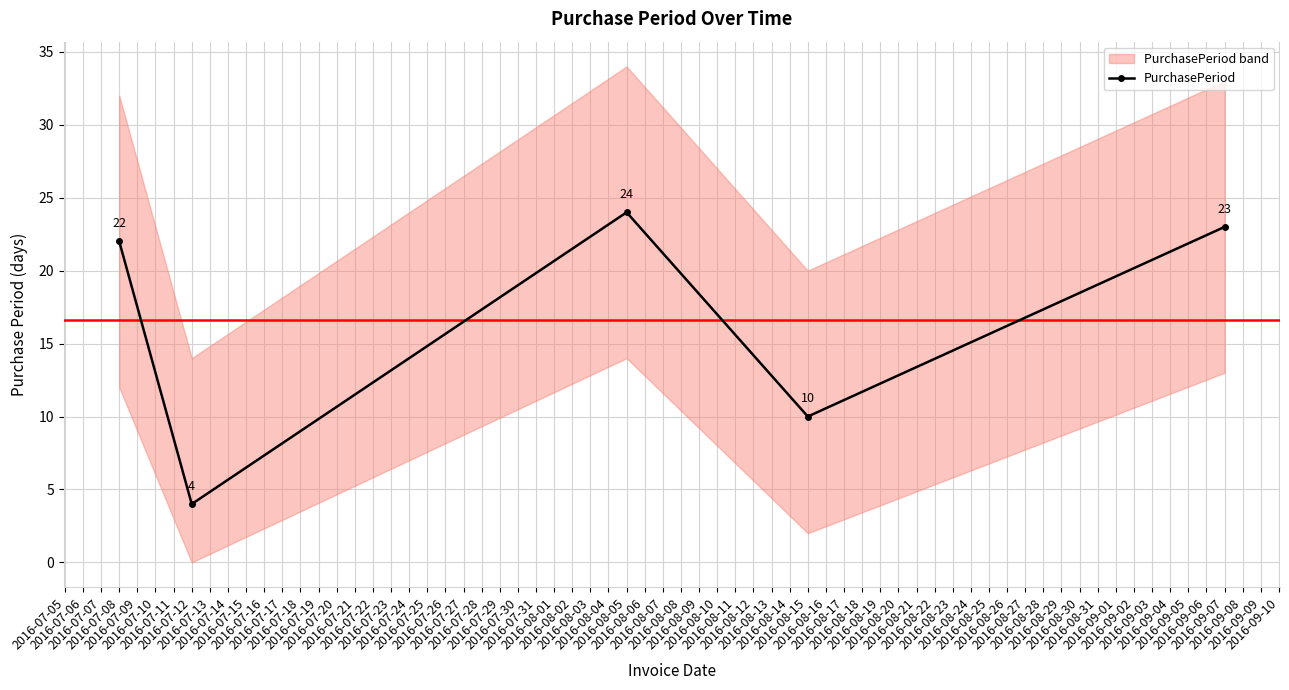

What is the value of the PurchasePeriod point at the 4th from the left?

10